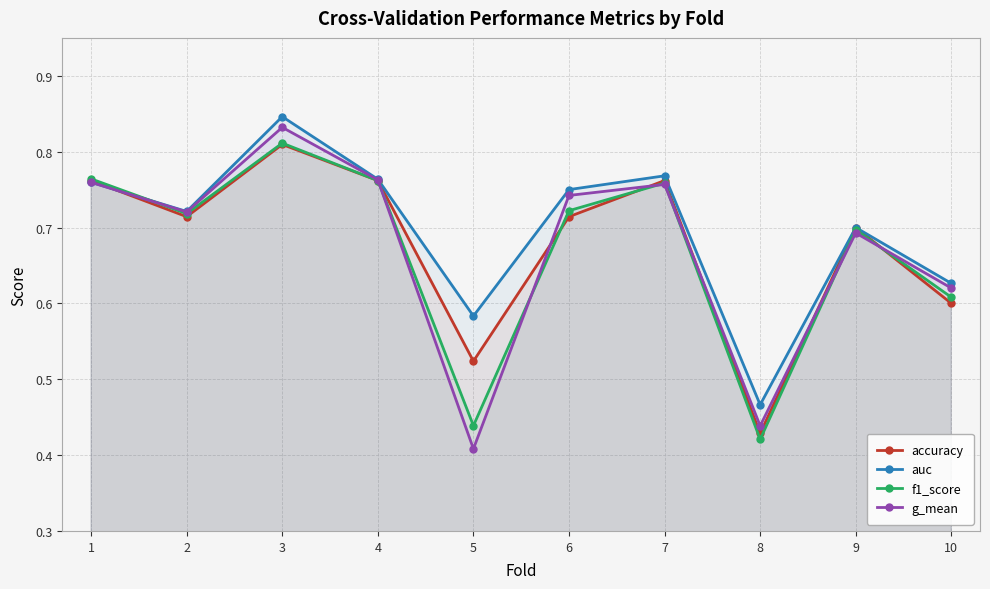

Which has a higher value, 6 or 4?

4